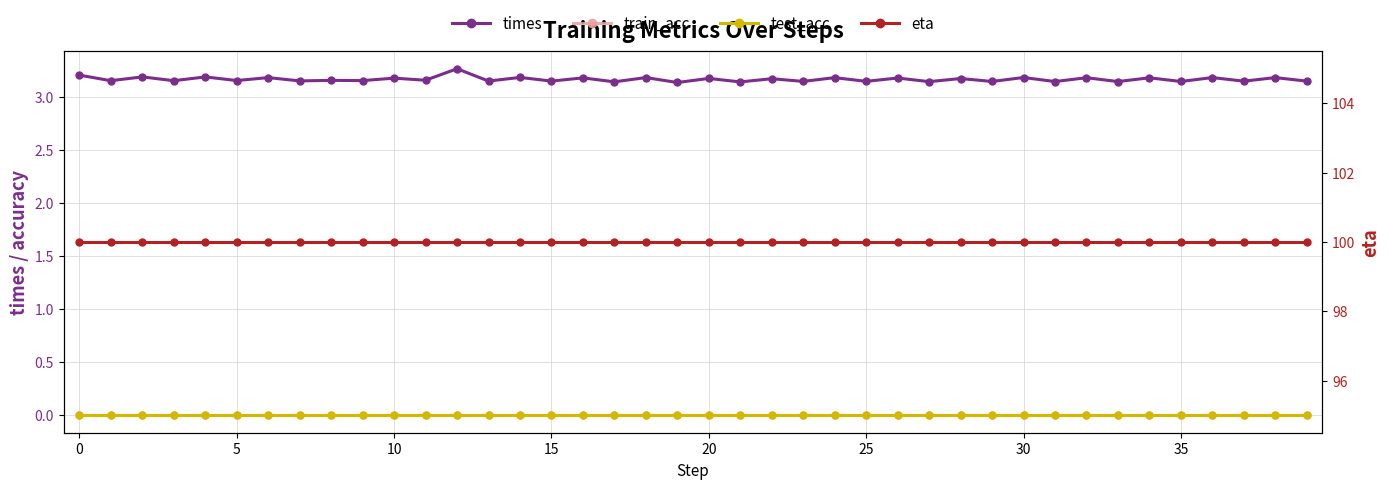

What is the label of the 30th point from the left?

29